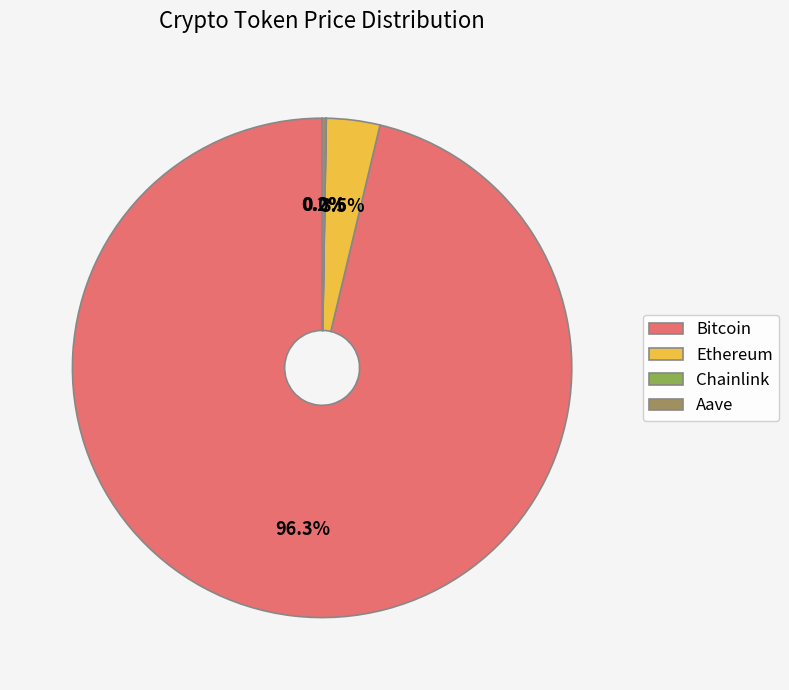

Which slice is the largest?

Bitcoin